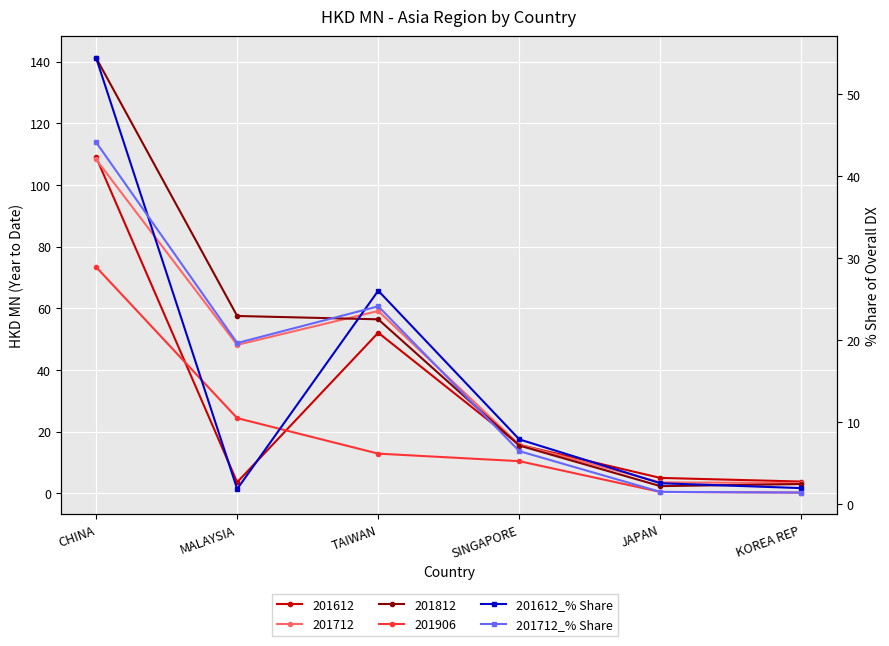

True or false: 201712_% Share has more than 2 points higher than both neighbors.

False